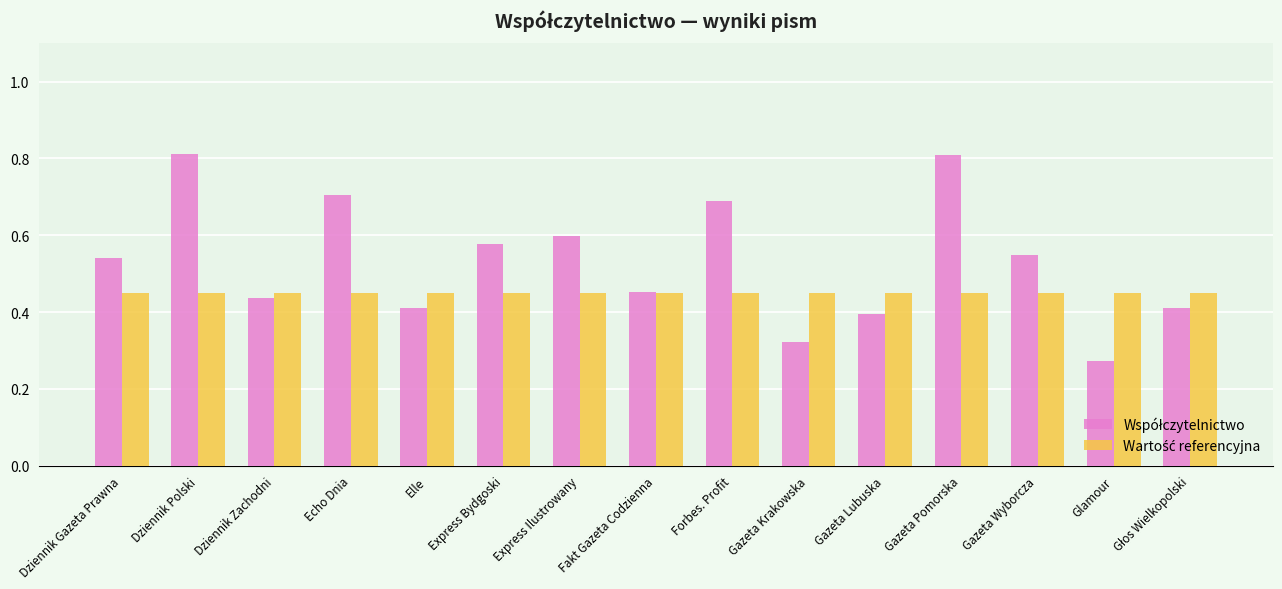

At how many categories does at least one series exceed 0?

15